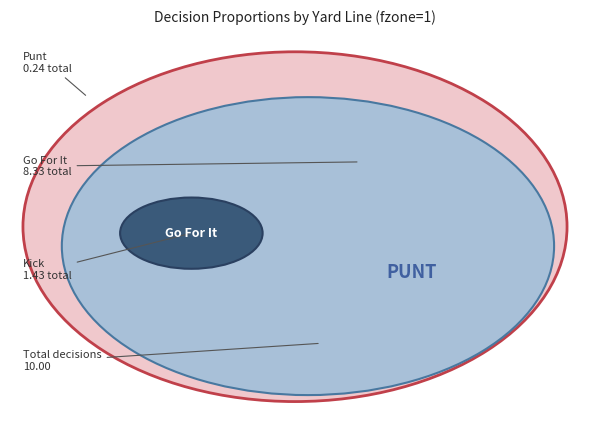

Rank the series at y=8 from lowest to highest value.

punt, kick, gofor